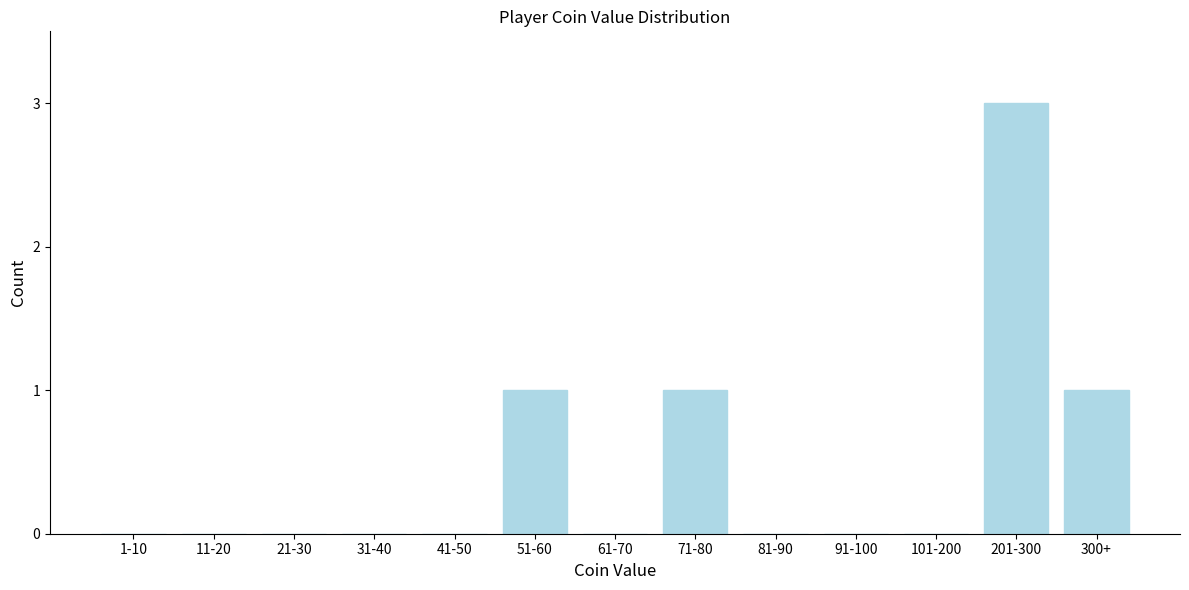

Reading left to right, extract all data points from this chart.

1-10=0	11-20=0	21-30=0	31-40=0	41-50=0	51-60=1	61-70=0	71-80=1	81-90=0	91-100=0	101-200=0	201-300=3	300+=1